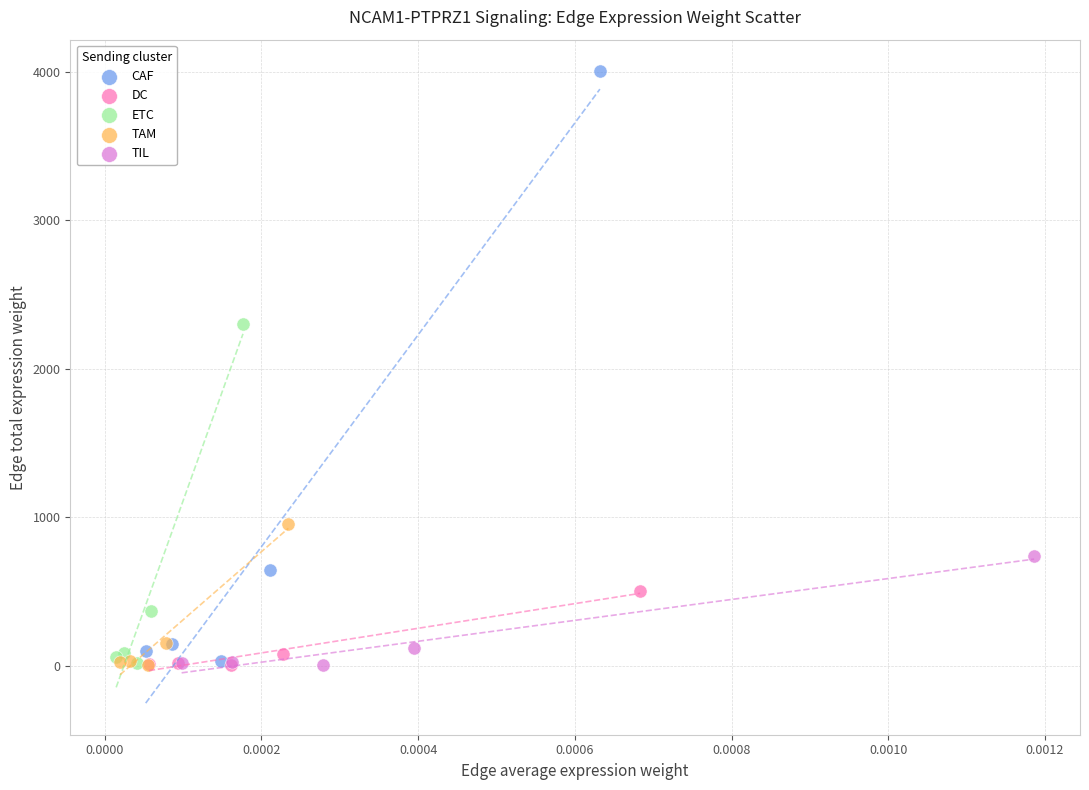

Which series reaches the maximum Y coordinate?

CAF